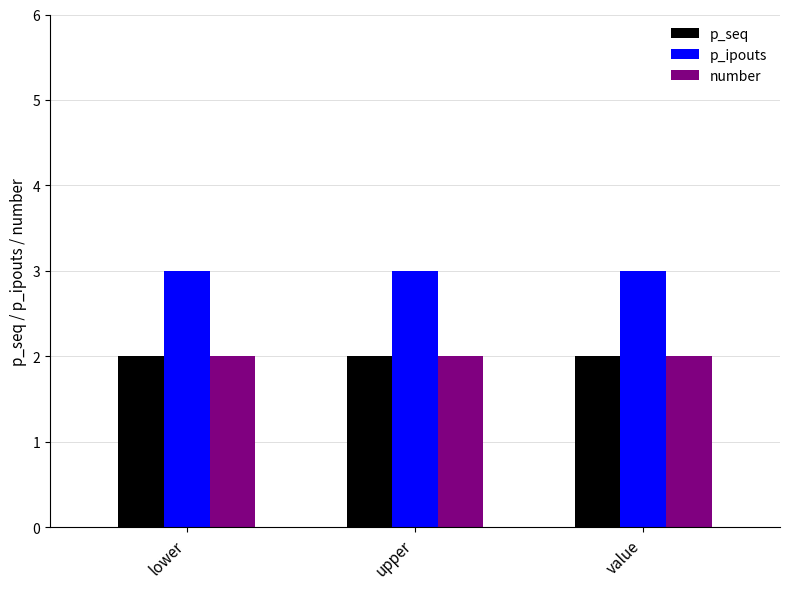

What are all the series names shown in the legend?

p_seq, p_ipouts, number